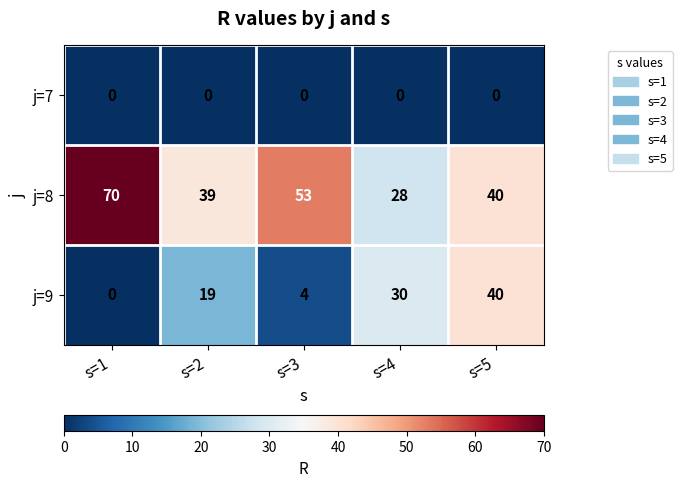

Rank the series by their maximum value, from lowest to highest.

j=7, j=9, j=8